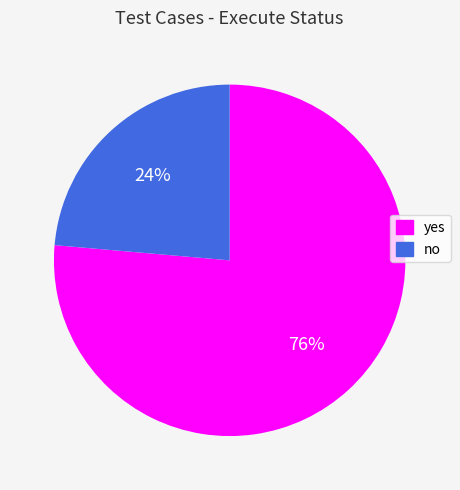

To the nearest percent, what portion does no represent?

24%